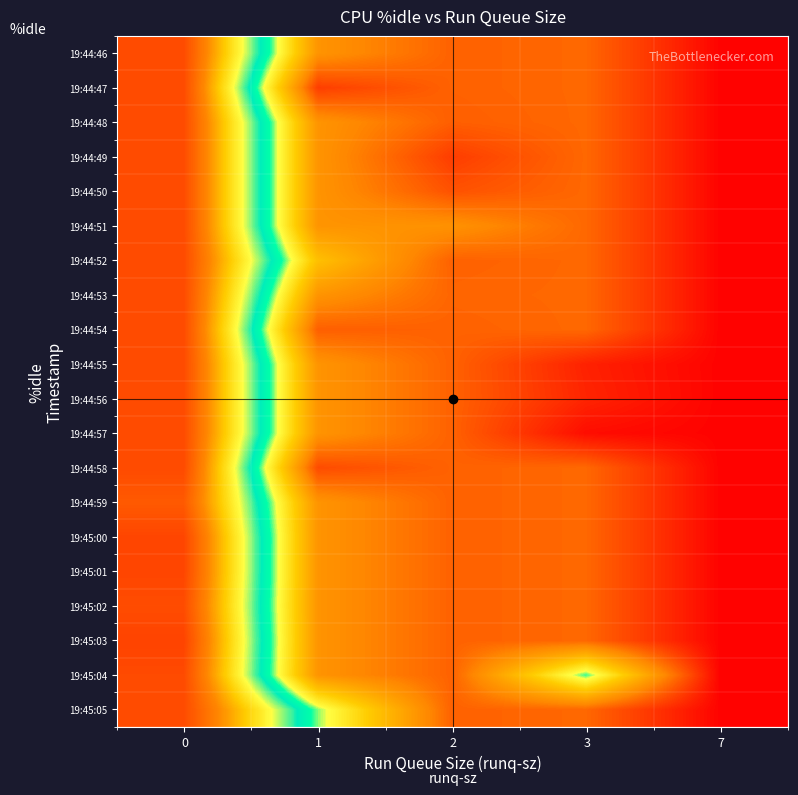

Reading left to right, what are all the values shown in this chart?

row_0: 98.4	22.9	14.5	15.4	0.5
row_1: 98.4	9.2	14.5	15.4	0.5
row_2: 98.4	22.9	14.0	15.4	0.5
row_3: 98.4	22.9	9.1	15.4	0.5
row_4: 98.4	22.9	12.2	15.4	0.5
row_5: 98.4	22.9	22.3	15.4	0.5
row_6: 98.4	32.5	14.5	15.4	0.5
row_7: 98.4	22.9	15.0	15.4	0.5
row_8: 98.4	14.1	14.5	15.4	0.5
row_9: 98.4	22.9	14.5	5.0	0.5
row_10: 98.4	22.9	14.5	5.5	0.5
row_11: 98.4	22.9	14.5	2.0	0.5
row_12: 98.4	11.2	14.5	15.4	0.5
row_13: 95.0	22.9	14.5	15.4	0.5
row_14: 99.5	22.9	14.5	15.4	0.5
row_15: 99.5	22.9	14.5	15.4	0.5
row_16: 98.0	22.9	14.5	15.4	0.5
row_17: 100.0	22.9	14.5	15.4	0.5
row_18: 98.4	22.9	14.5	49.0	0.5
row_19: 98.4	47.5	14.5	15.4	0.5